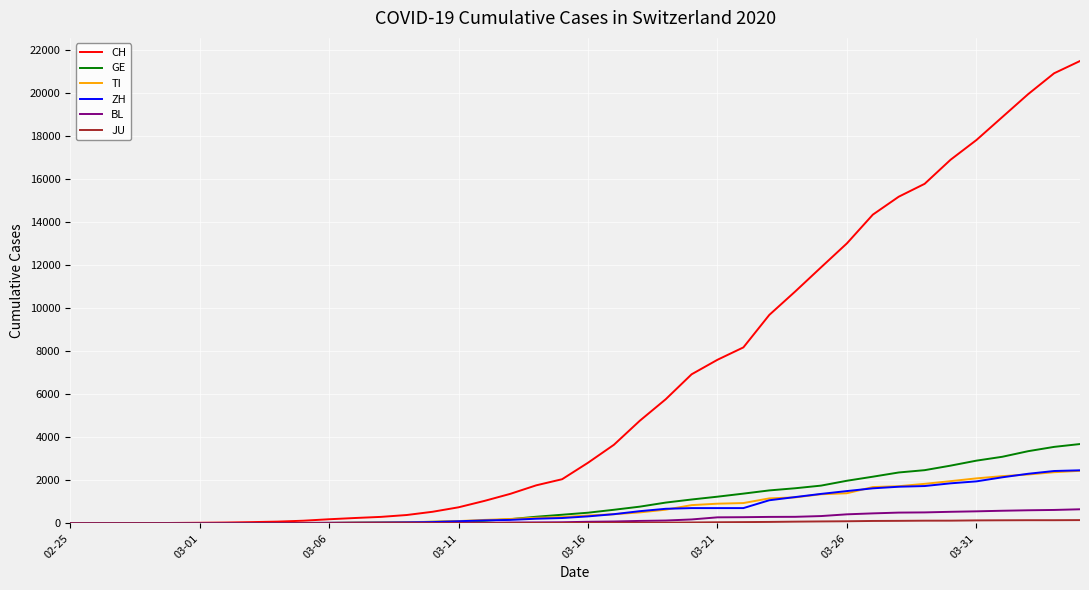

How many values in the CH series are below 2817?

20